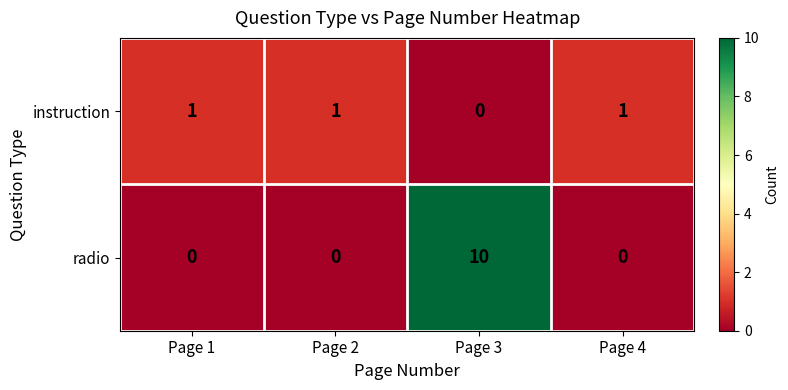

Is it true that radio equals 6 at Page 3?

False